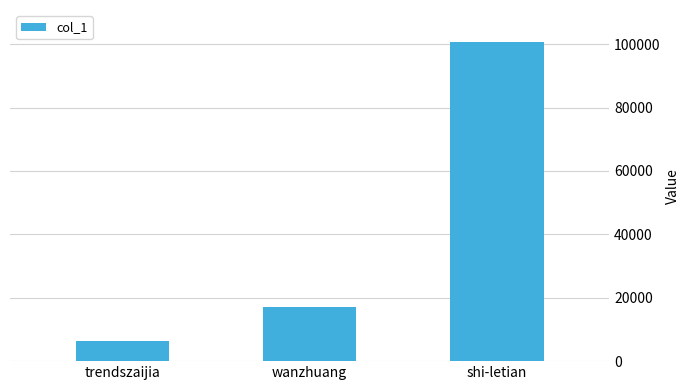

Between shi-letian and trendszaijia, which is larger?

shi-letian